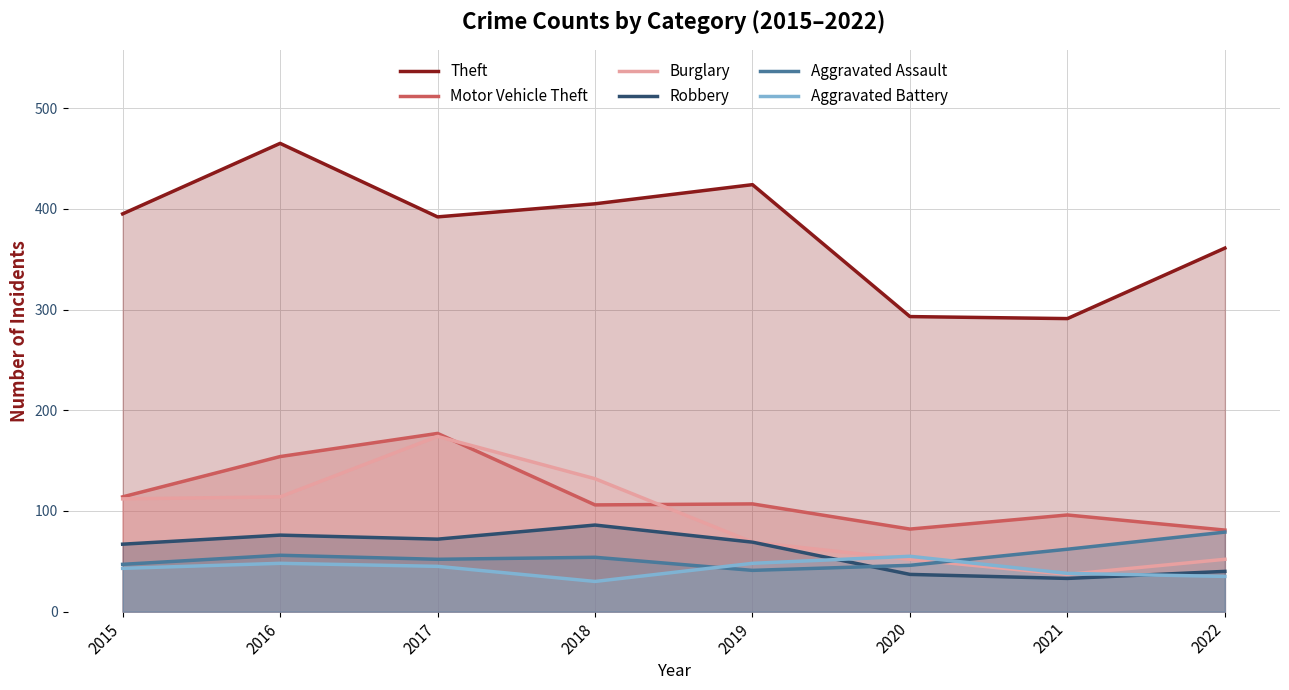

How many lines are shown in the chart?

6